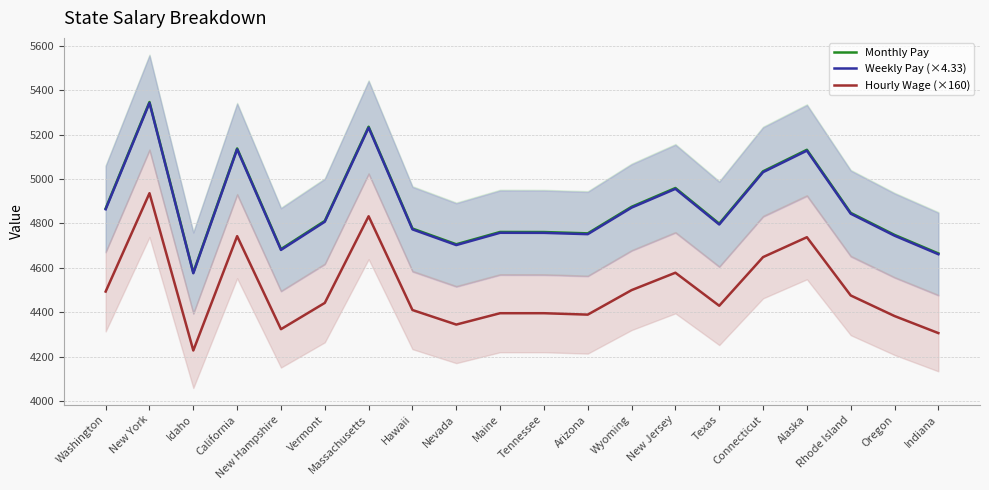

What is the difference between the Monthly Pay values at Tennessee and New York?

585.8